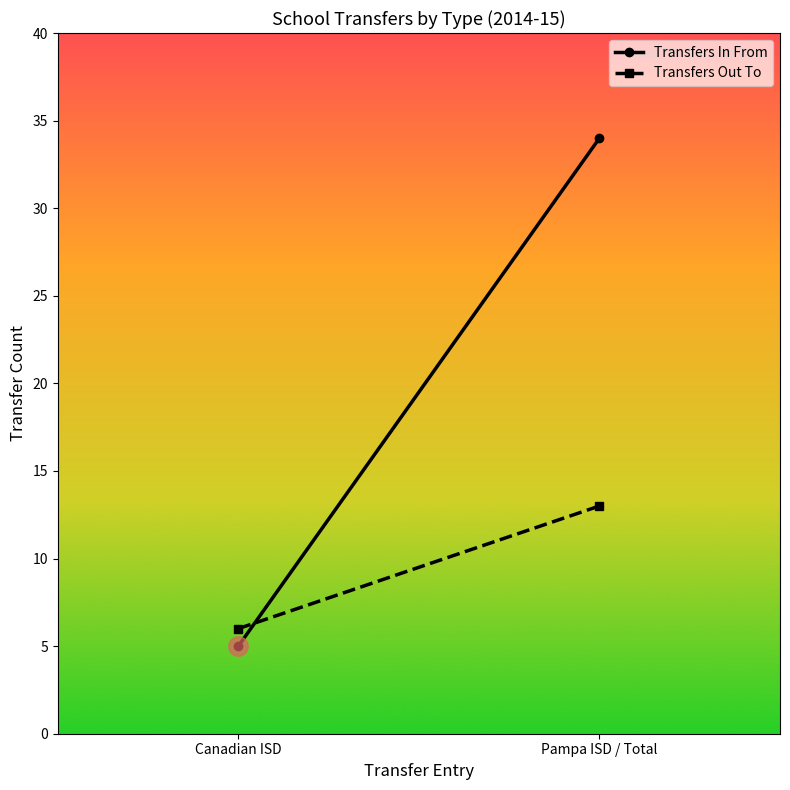

How many lines are shown in the chart?

2